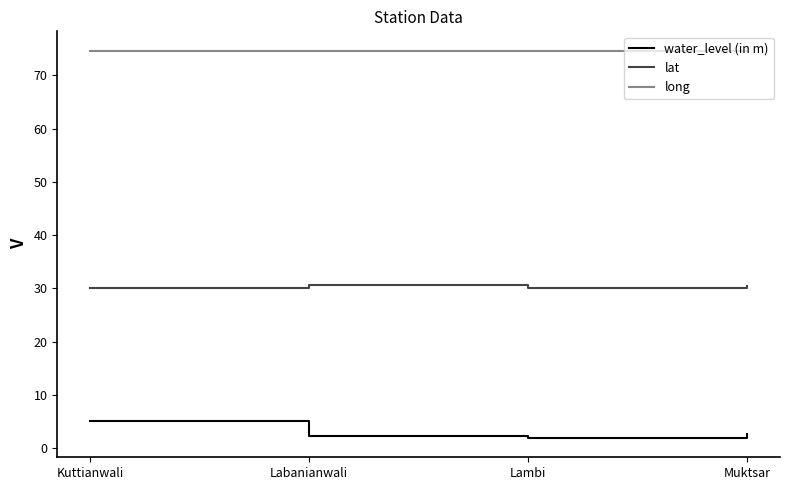

What is the spread (max minus min) of values at Kuttianwali?

69.4